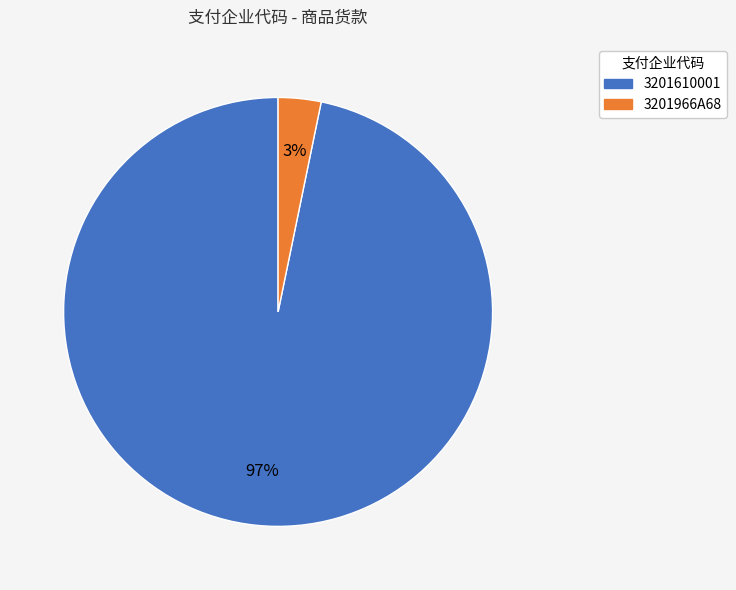

Is the sum of 3201966A68 and 3201610001 greater than half?

Yes